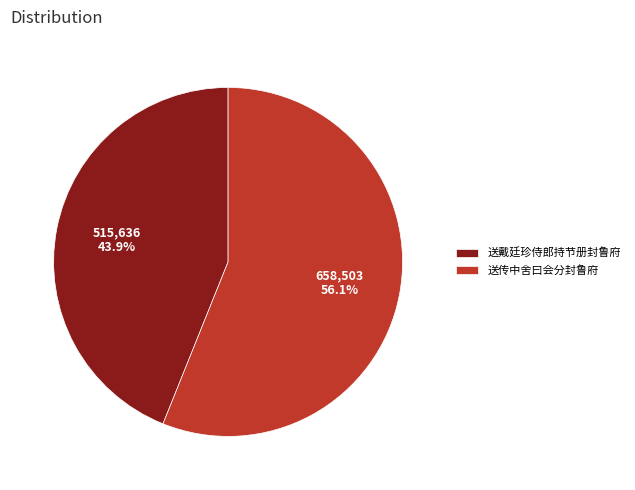

How many slices are in this pie chart?

2